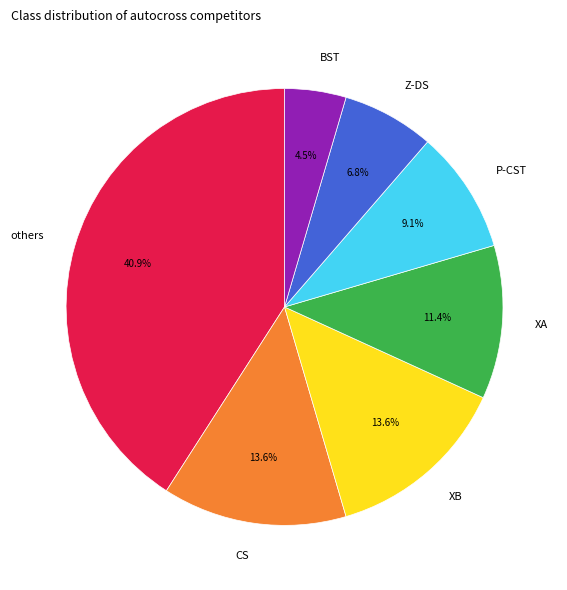

Combined, what portion of the pie is XA and Z-DS?

18.2%